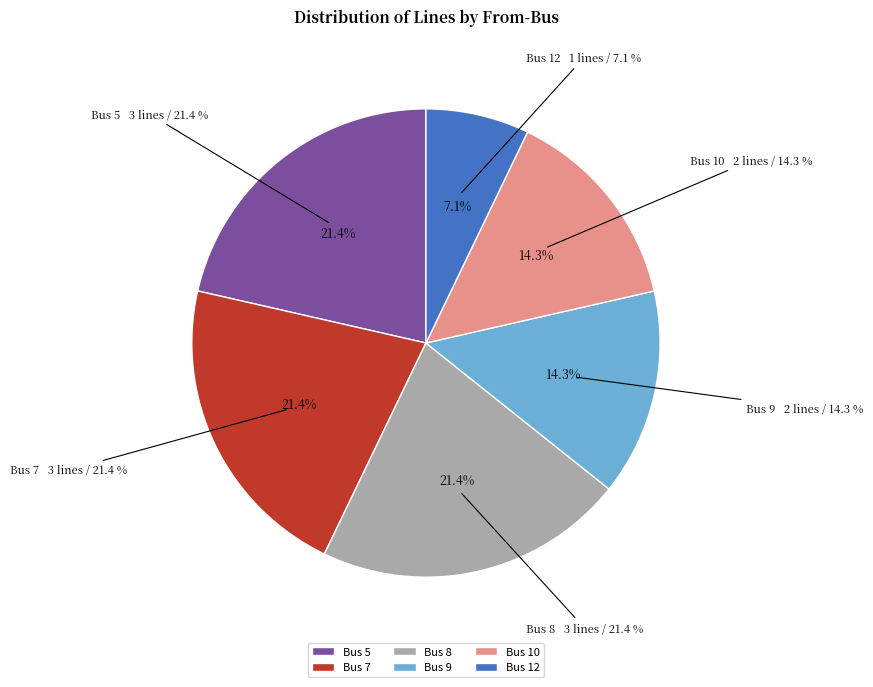

What percentage do Bus 7 and Bus 5 together represent?

42.9%